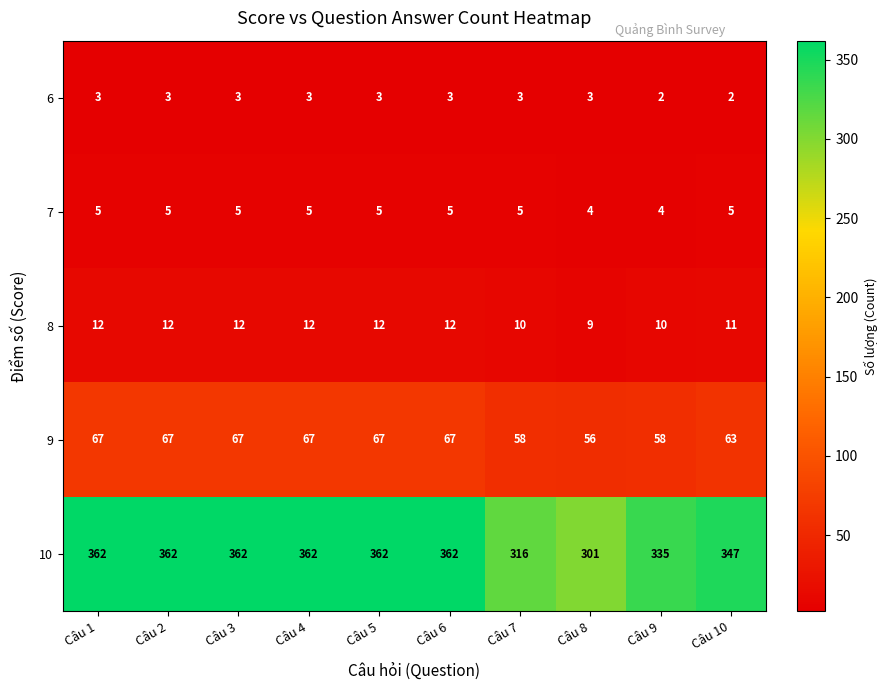

At Câu 4, list the series in order from smallest to largest.

6, 7, 8, 9, 10